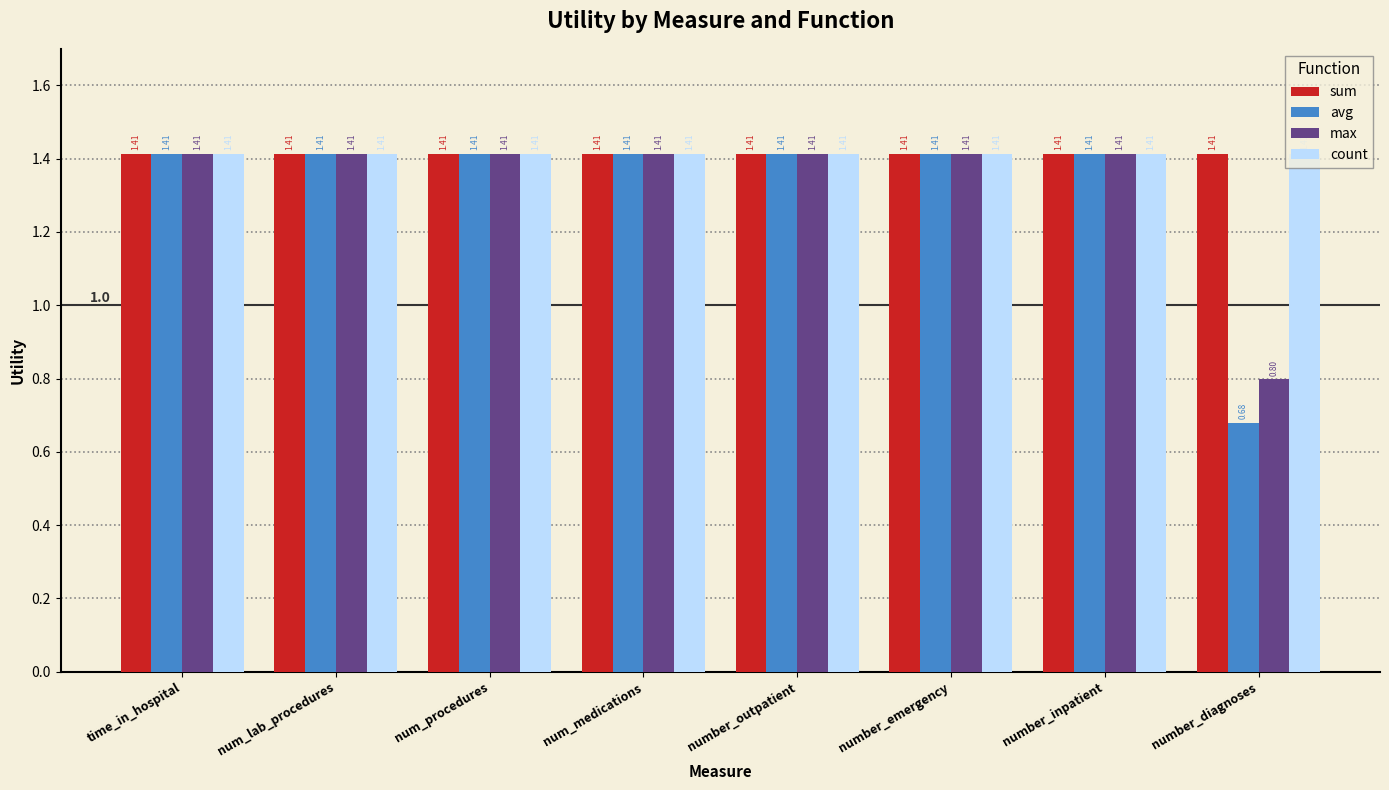

Are the bars grouped side by side (vs. stacked)?

Yes